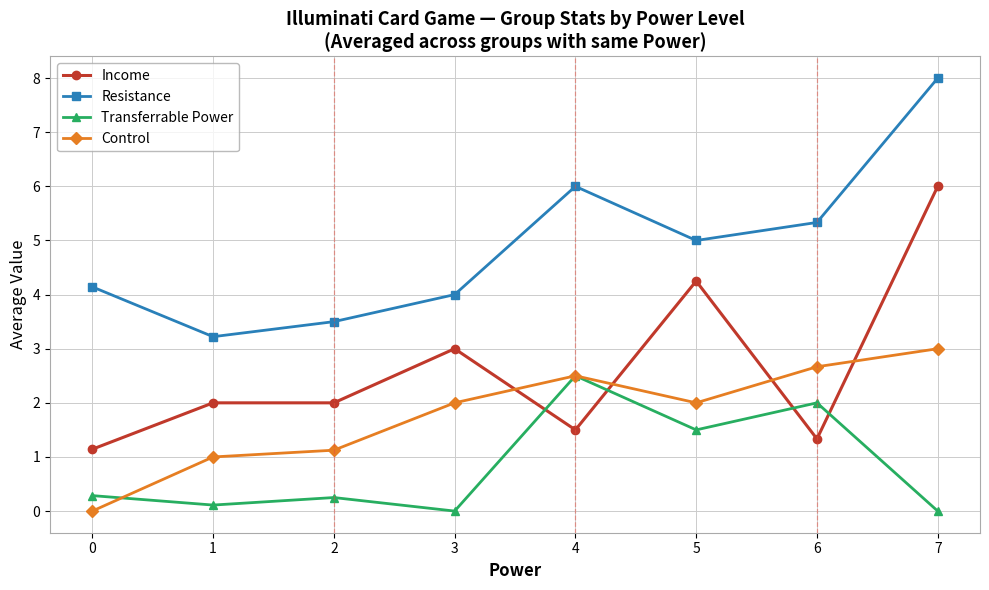

Which category has the highest value across all series?

7